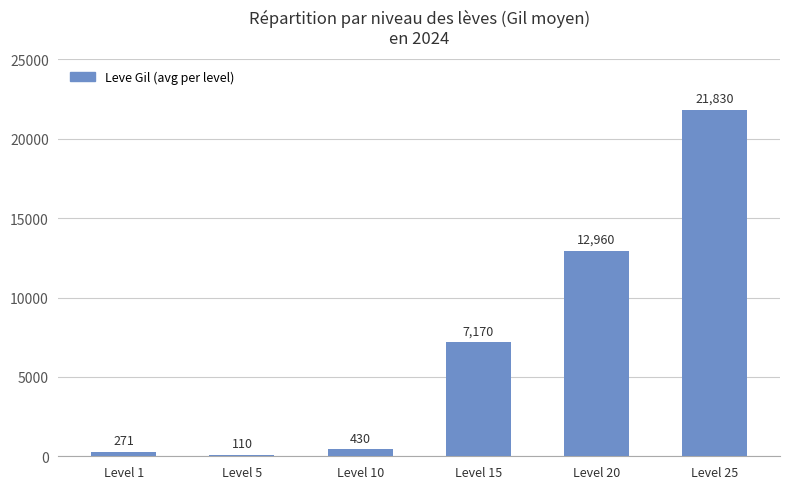

How many values are below 7170?

3